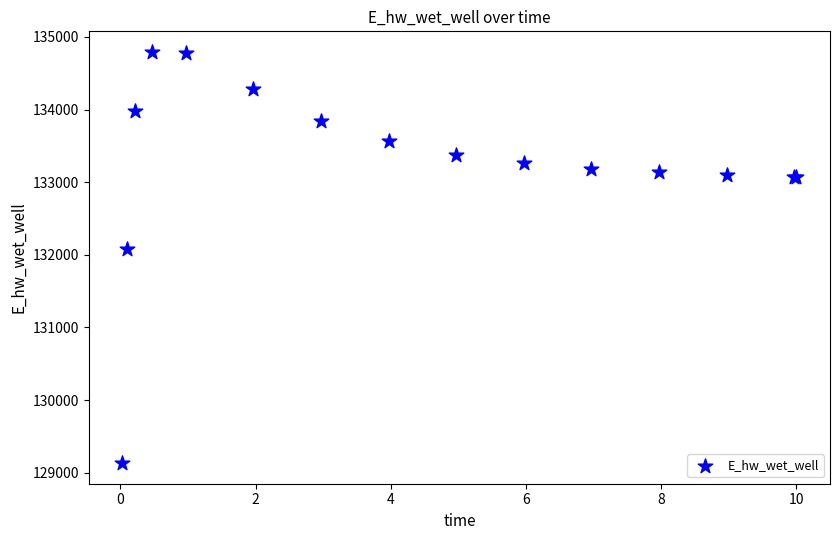

What Y value in the scatter plot is closest to 131963?

132086.6